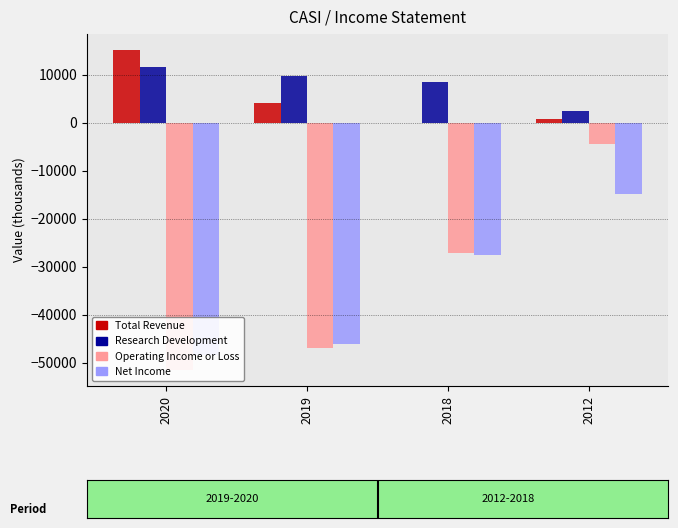

Reading left to right, transcribe all the data shown in this chart.

Total Revenue: 15100	4100	0	700
Research Development: 11500	9700	8500	2400
Operating Income or Loss: -51500	-47000	-27200	-4500
Net Income: -48300	-46000	-27500	-14900